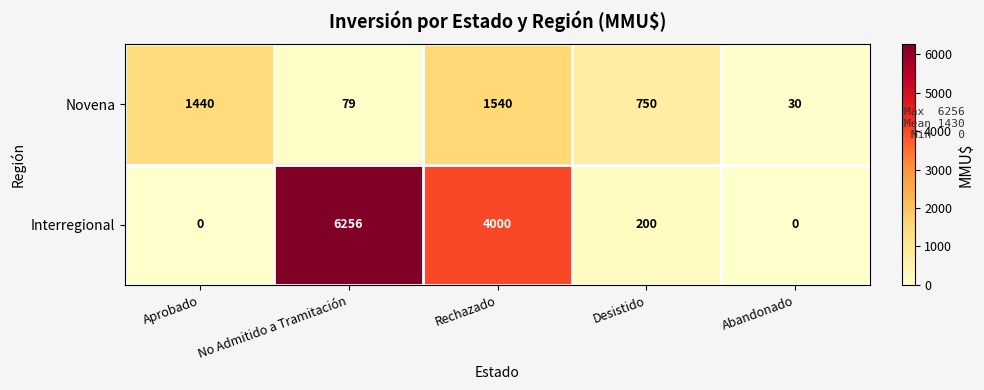

What is the difference between the maximum and minimum values in the Interregional series?

6256